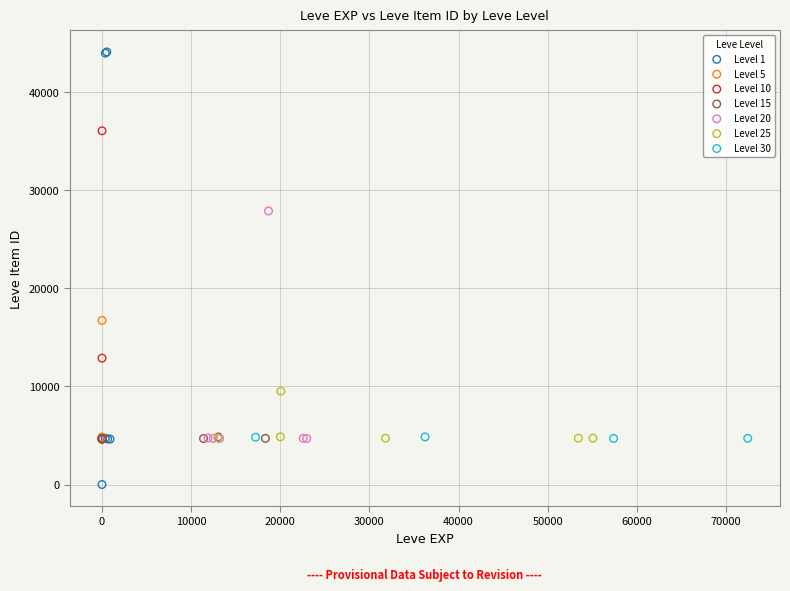

Which series contains the highest Y value?

Level 1